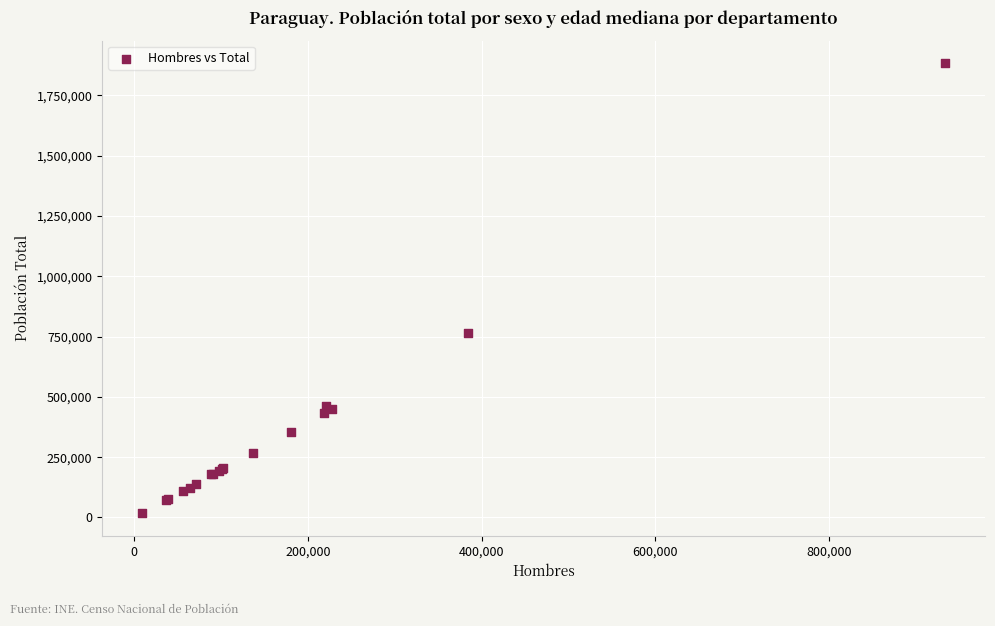

What Y value in the scatter plot is closest to 950561?

763702